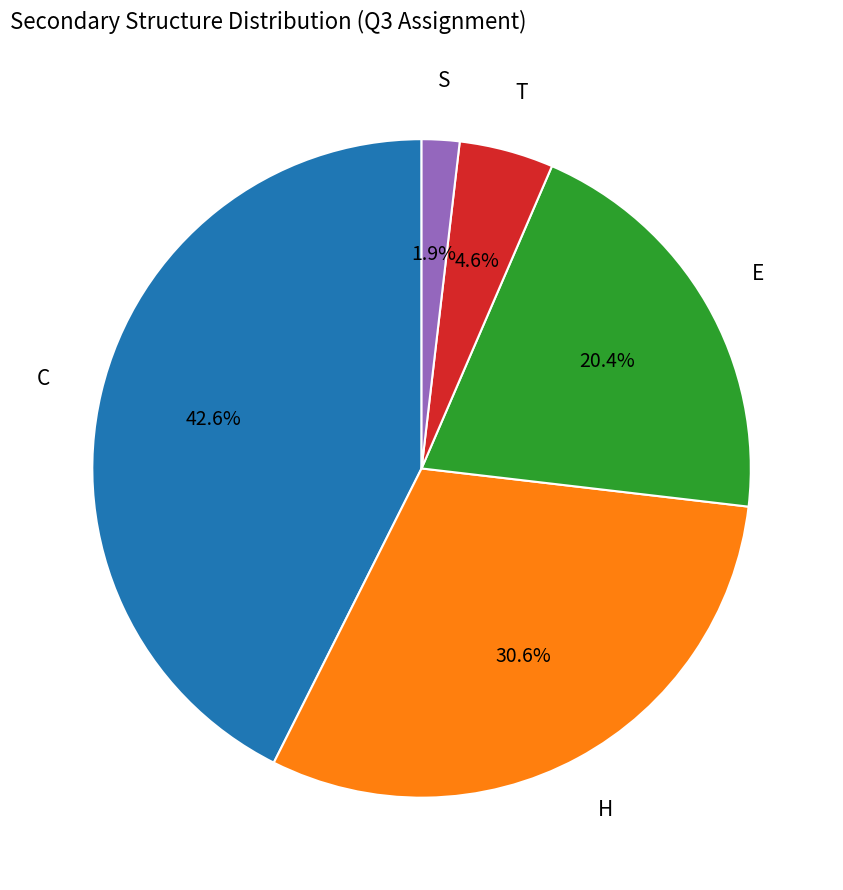

Is there a majority slice in this chart?

No